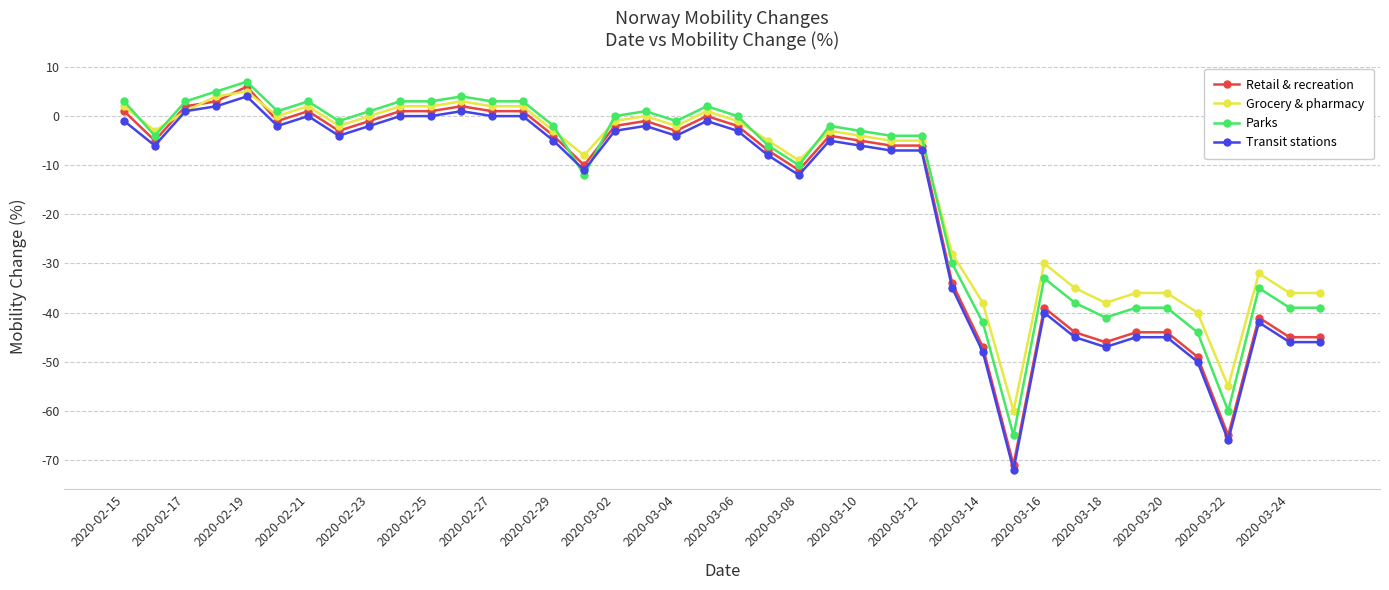

How many data points does each series have?

40